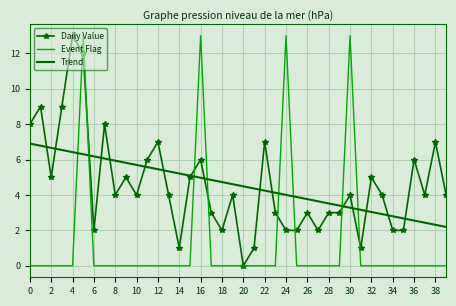

What is the greatest value displayed?

13.0